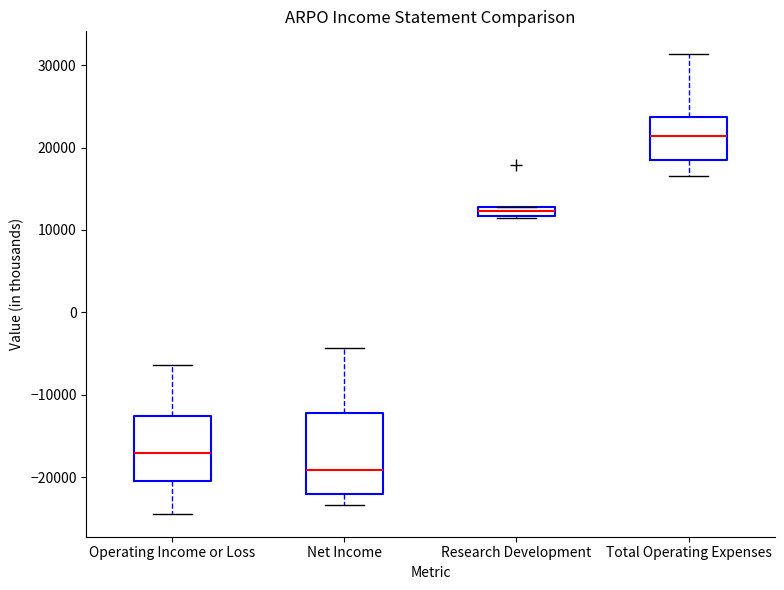

Which box is the tallest, from its lower edge to its upper edge?

Net Income